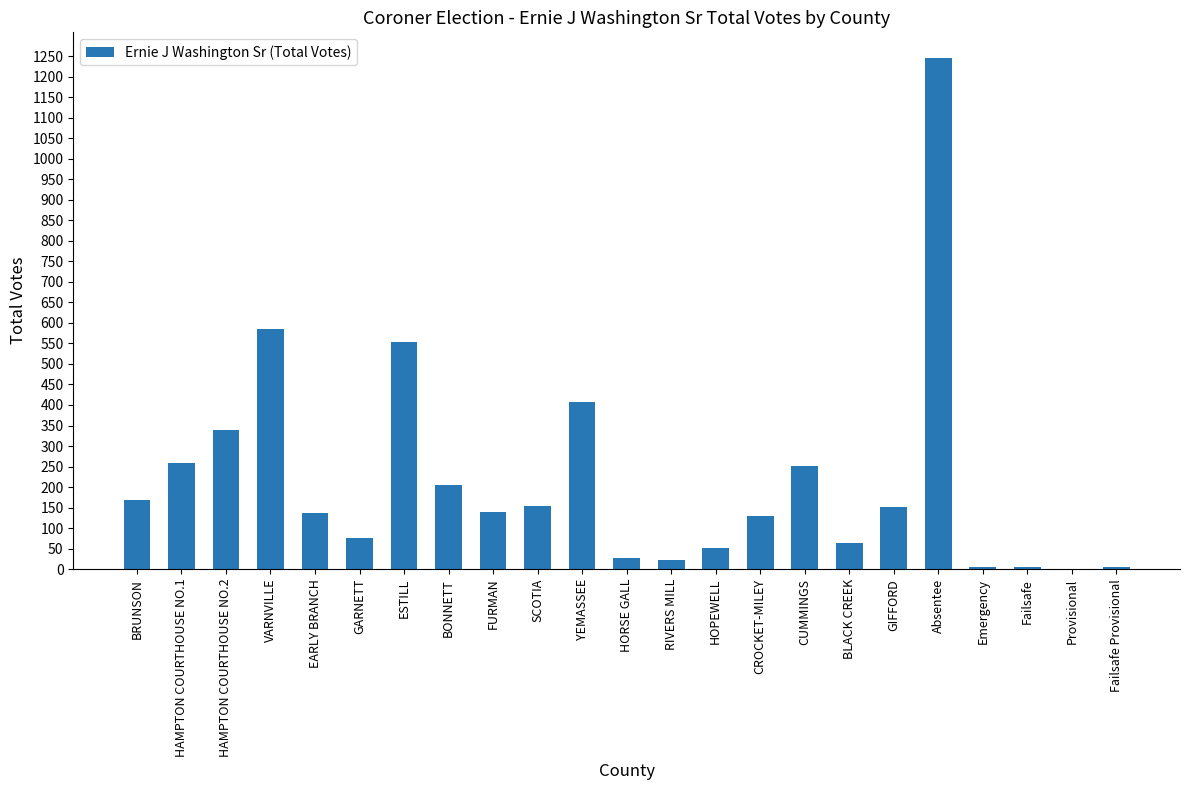

The value at FURMAN is 71. True or false?

False